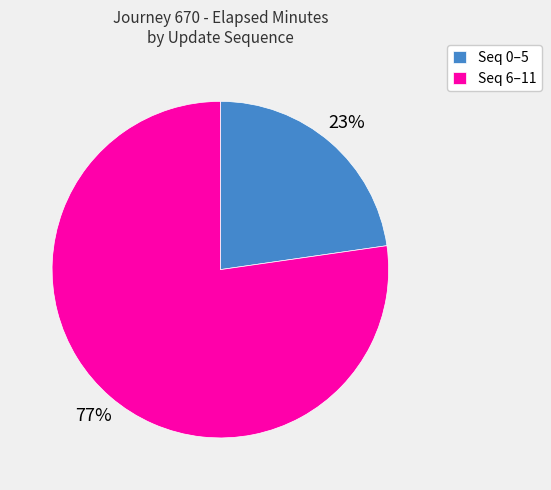

Which category has the biggest portion of the pie?

Seq 6–11